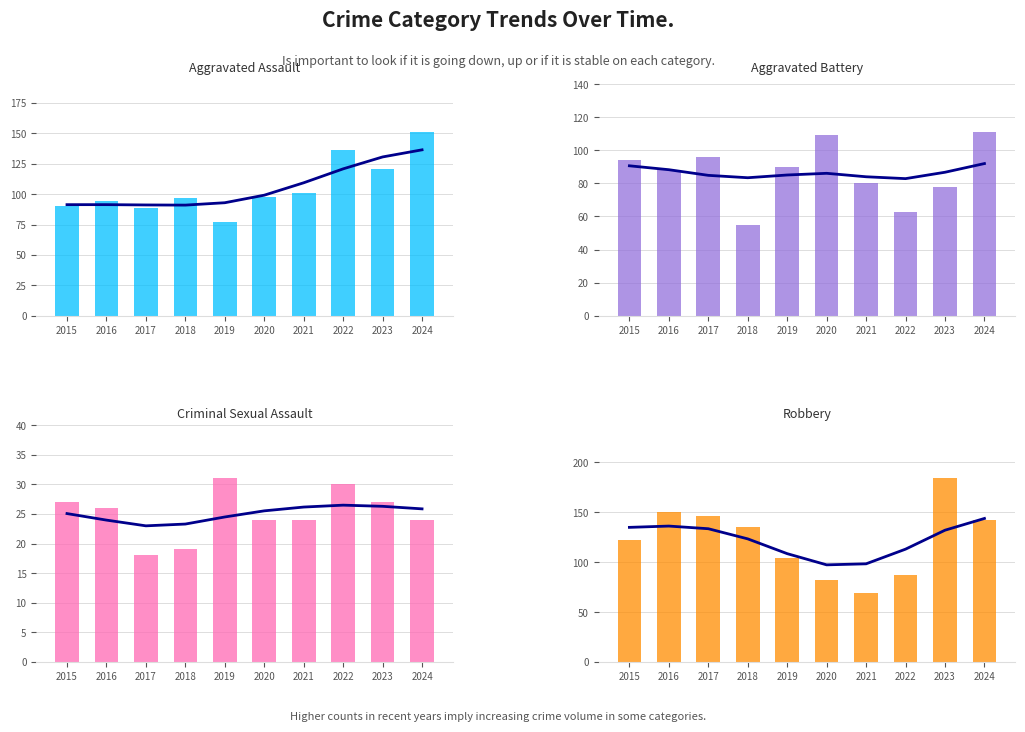

The value of Robbery at 2020 is 82.0. True or false?

True